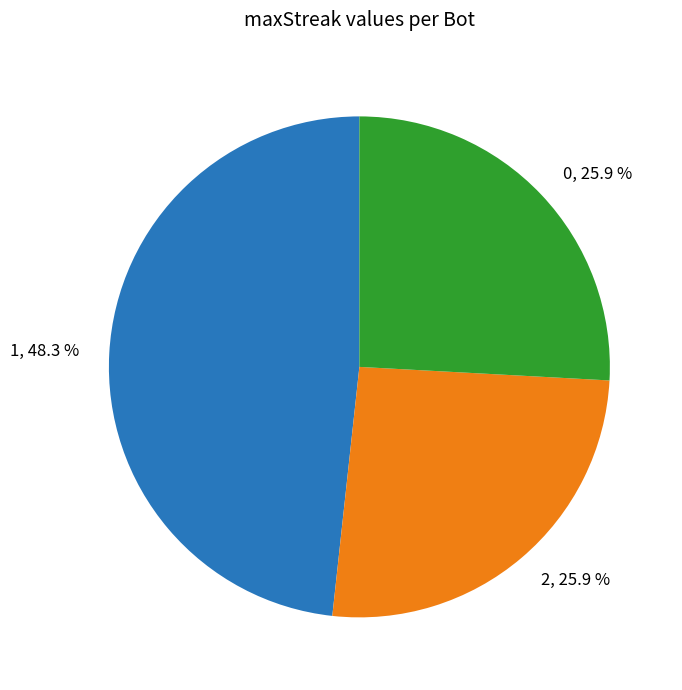

Combined, what portion of the pie is 2, 25.9 % and 0, 25.9 %?

51.7%